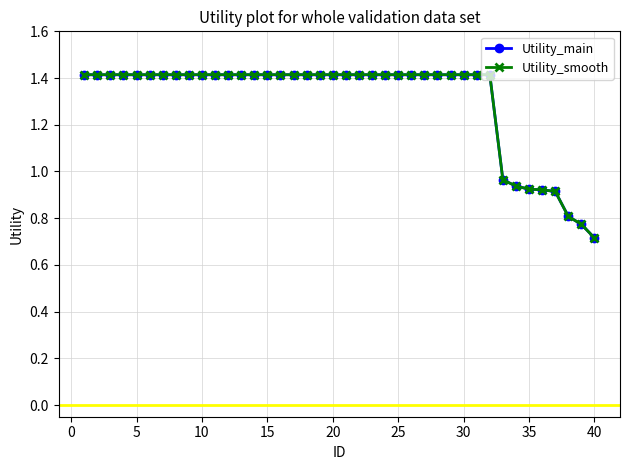

Does the chart have visible grid lines?

Yes